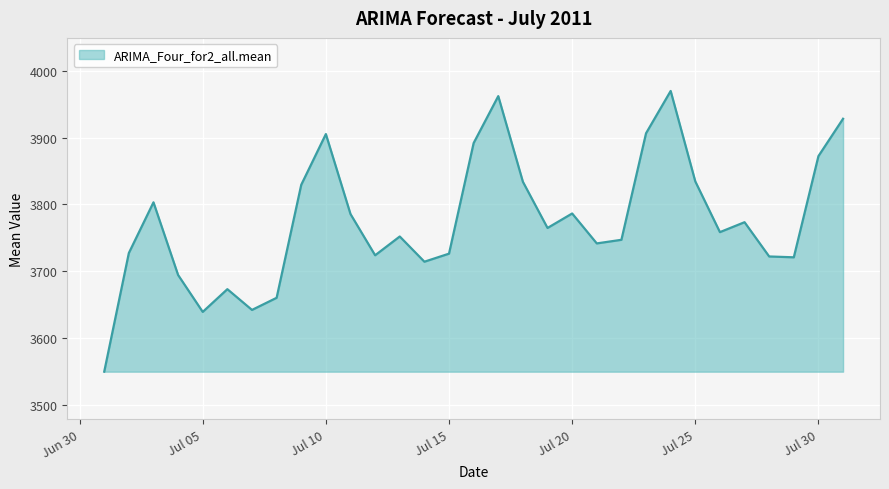

What is the difference between the maximum and minimum values?

419.9